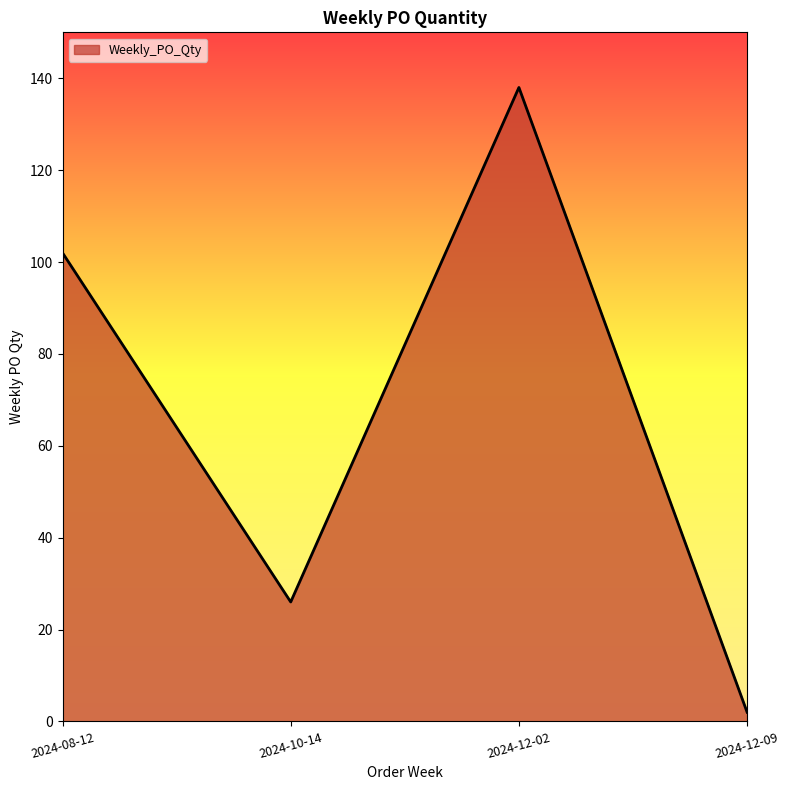

List the labels in order of value, largest first.

2024-12-02, 2024-08-12, 2024-10-14, 2024-12-09